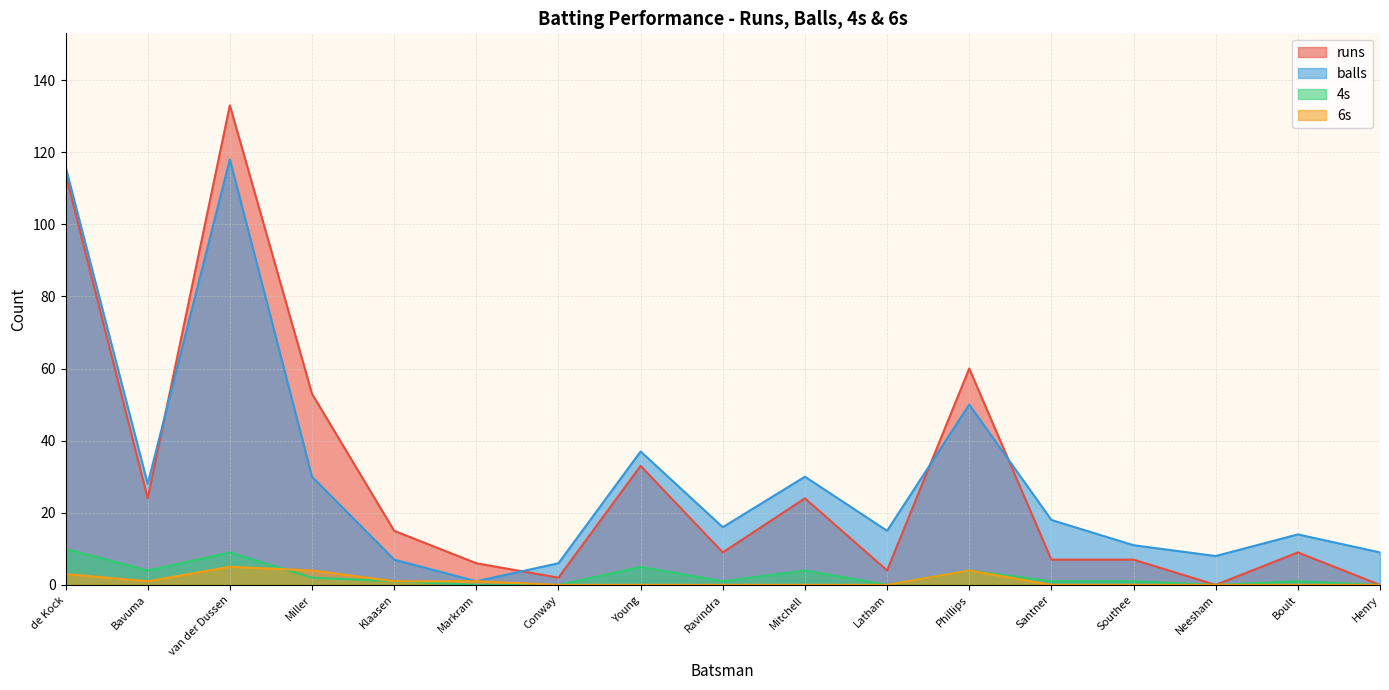

True or false: runs and 6s intersect in this chart.

False